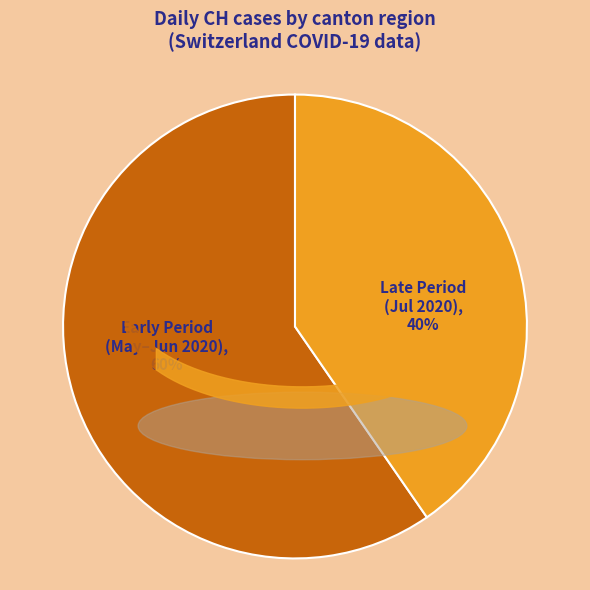

Combined, do Early Period (May–Jun 2020), 60% and Late Period (Jul 2020), 40% account for over 50%?

Yes